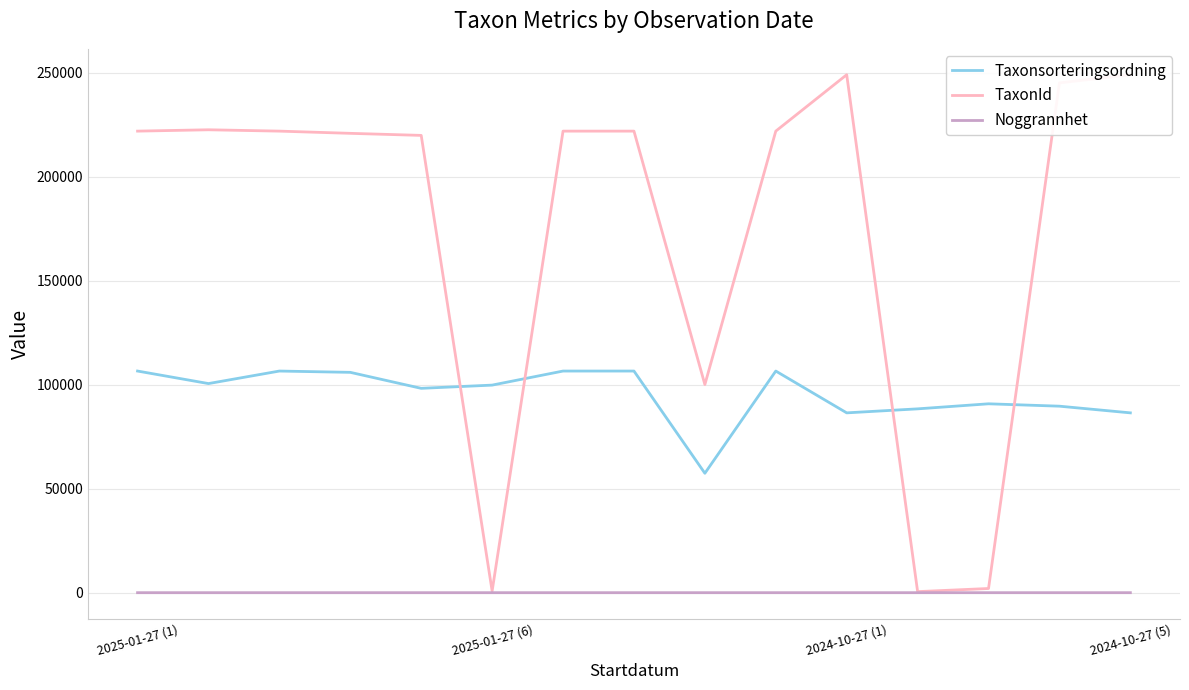

What is the highest value of the Taxonsorteringsordning series?

106532